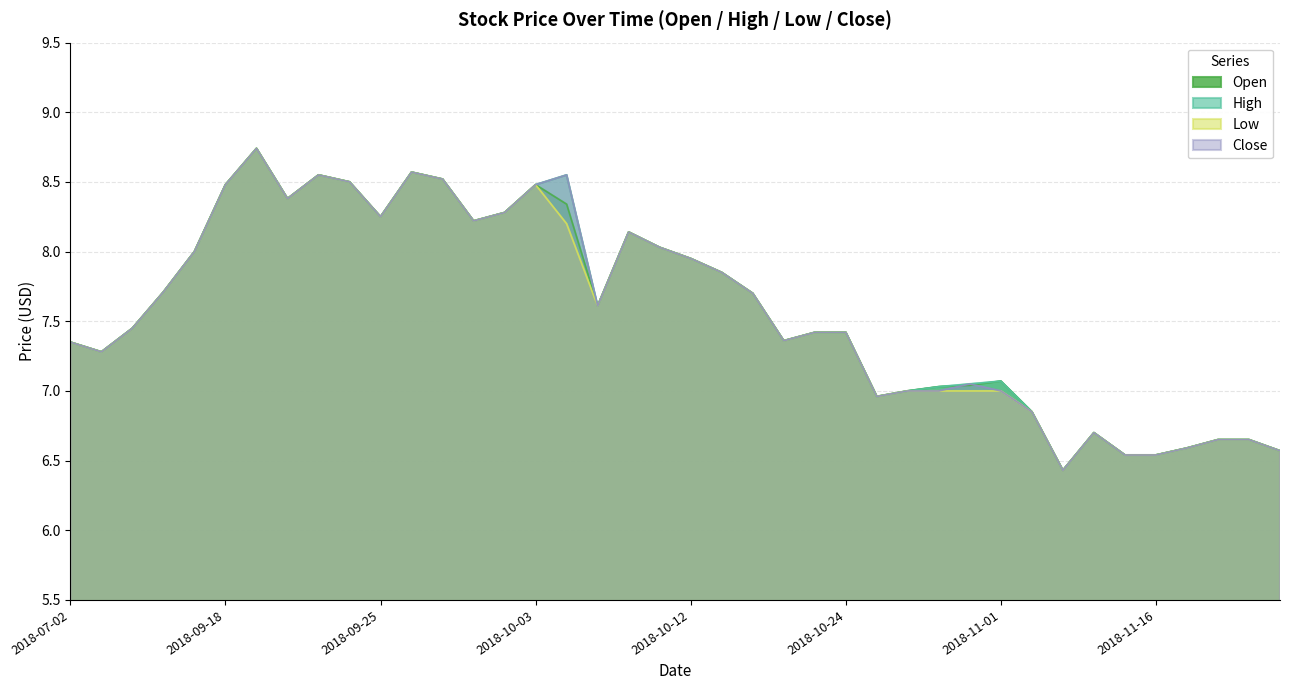

True or false: Close and Low intersect in this chart.

False